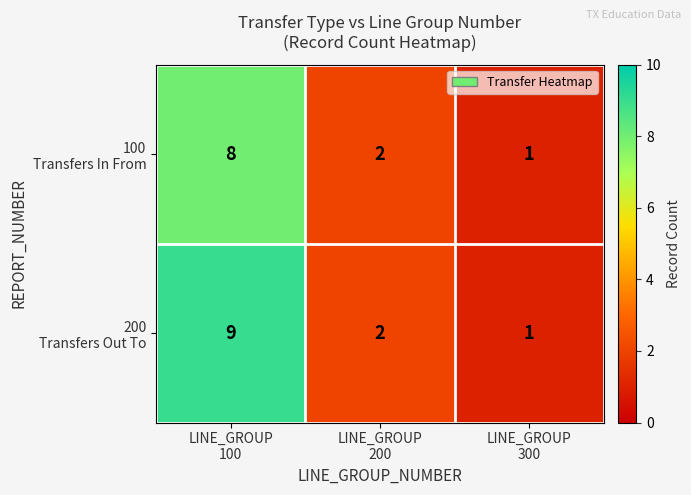

What is the greatest value displayed?

9